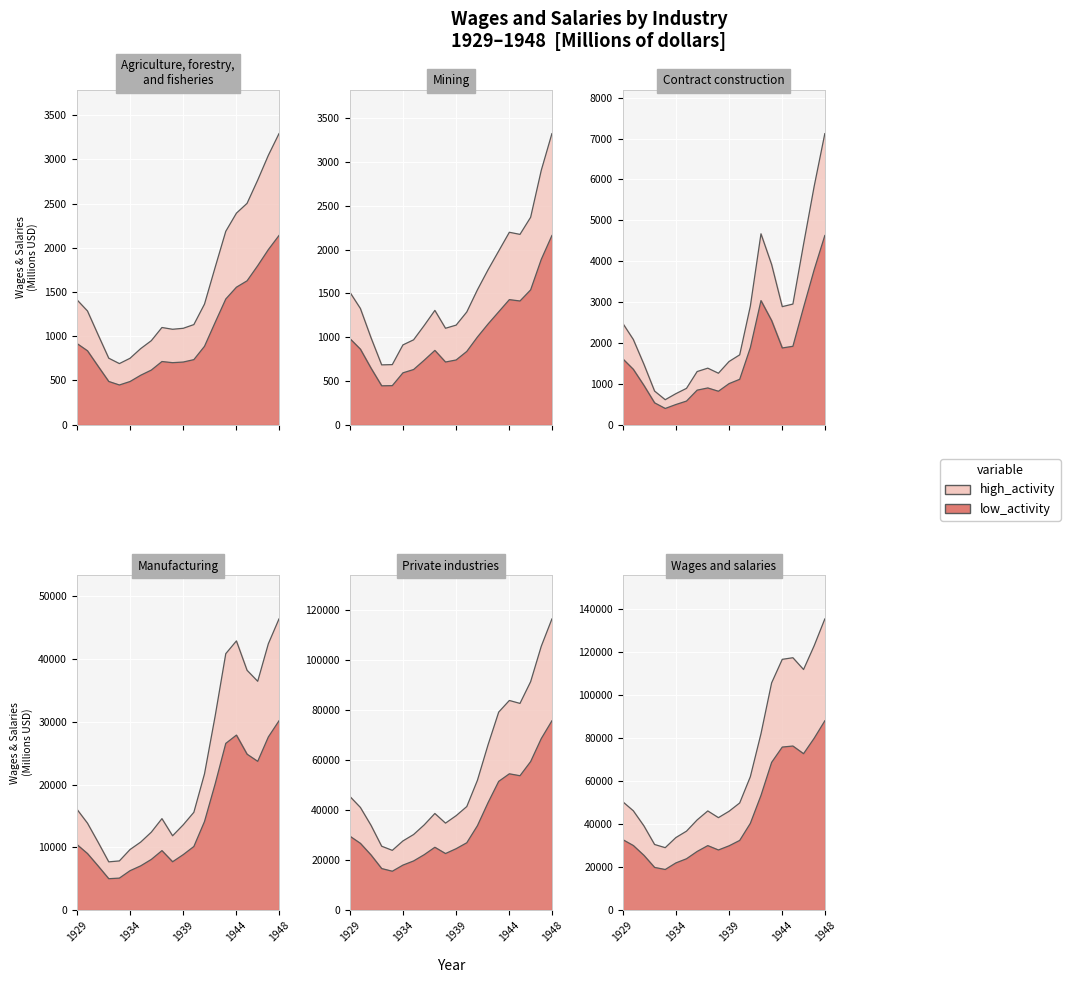

True or false: Manufacturing and Private industries cross at least once.

False